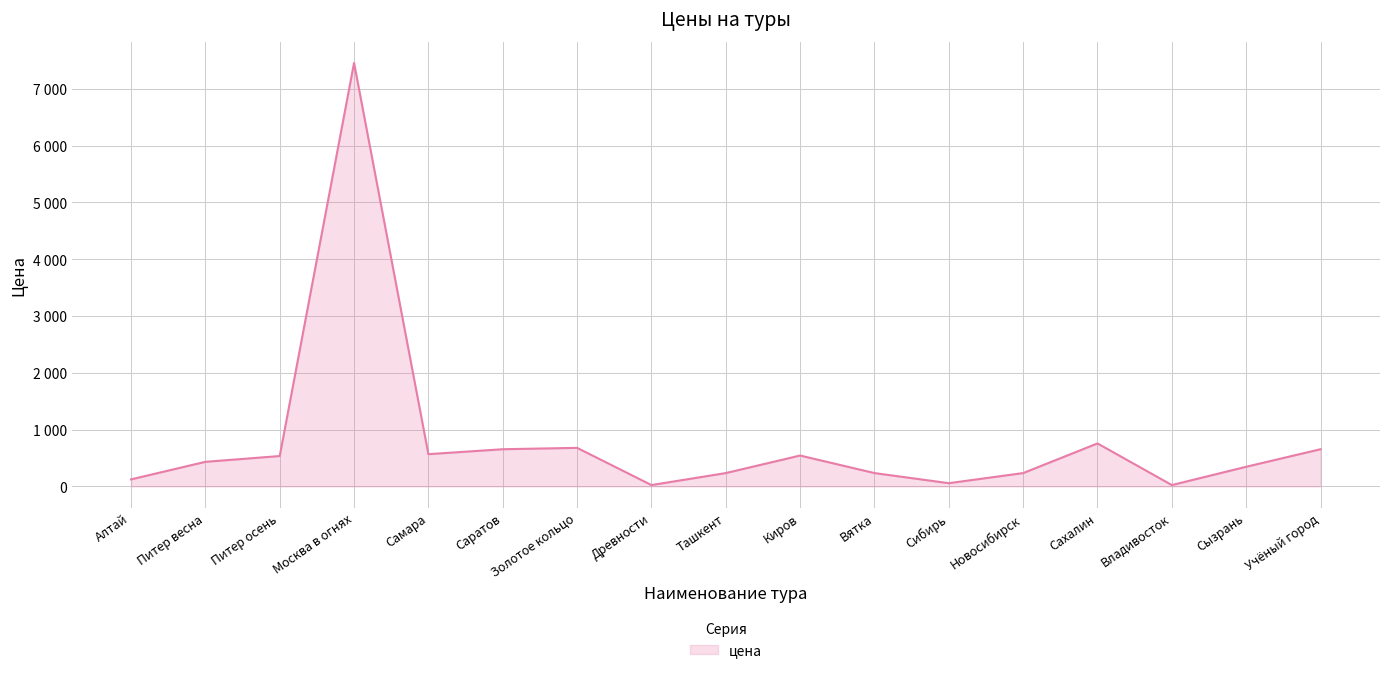

Where is the first local maximum?

Москва в огнях